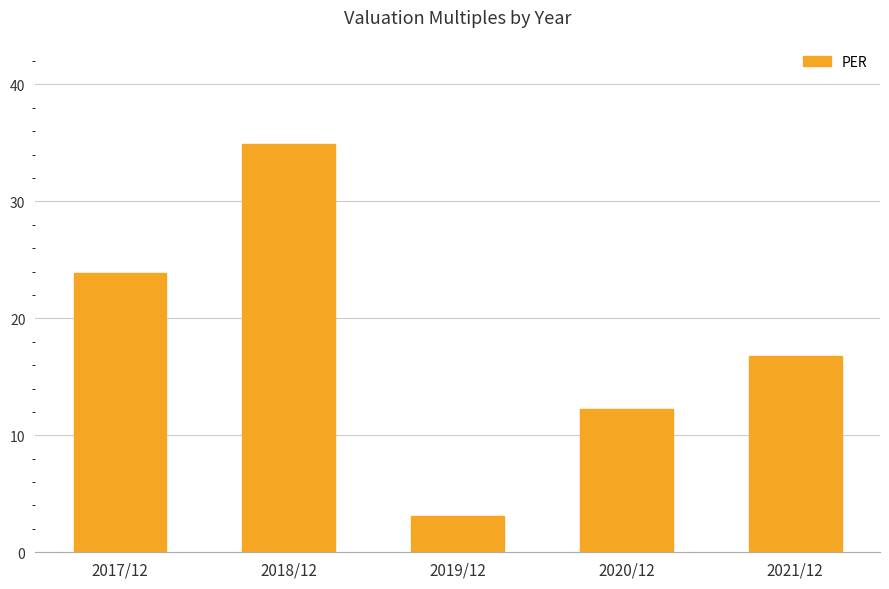

Is it true that the value at 2020/12 is 2.9?

False